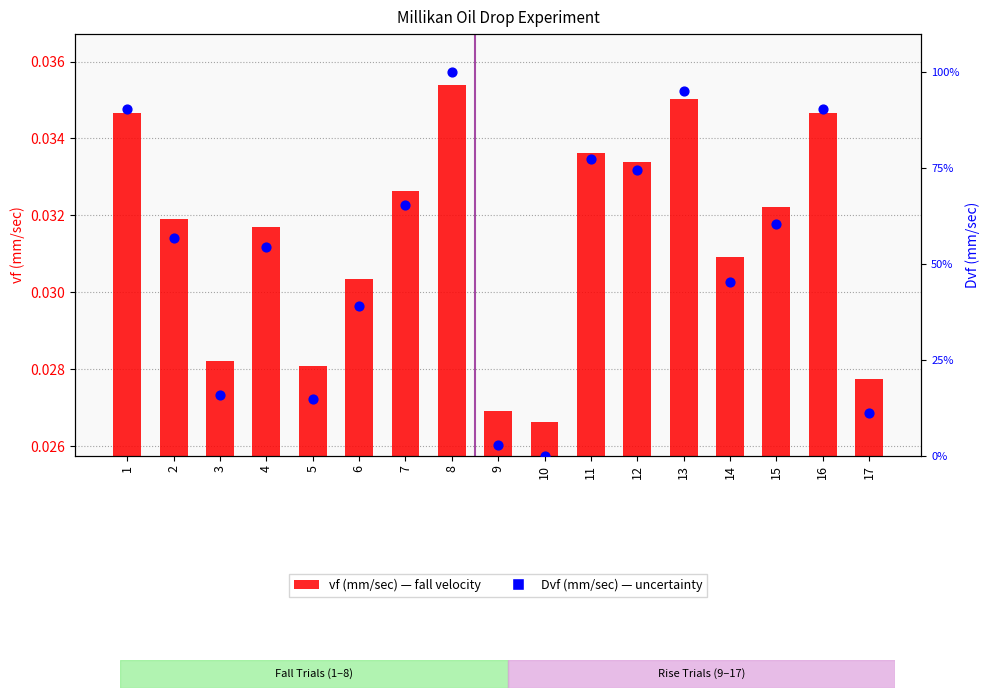

Is the value of vf (mm/sec) at 3 greater than the value of Dvf (mm/sec) at 13?

No